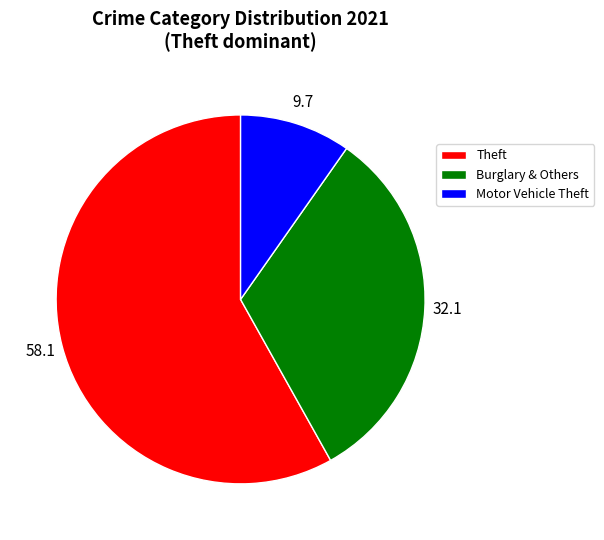

What is the largest slice in the pie chart?

Theft